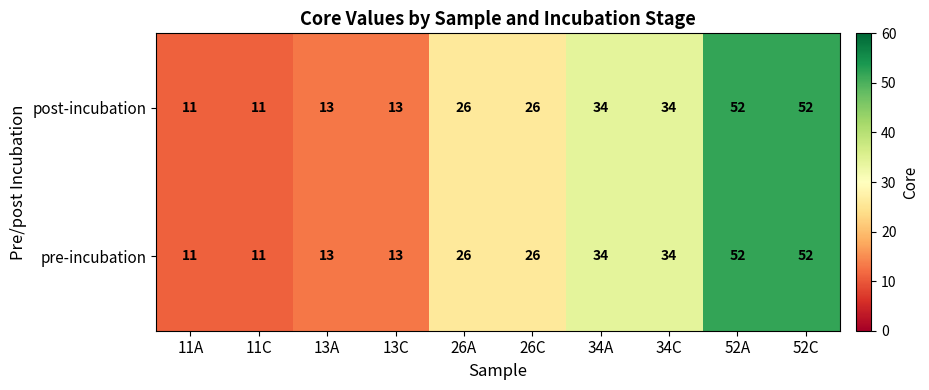

The value of pre-incubation at 52A is 11. True or false?

False